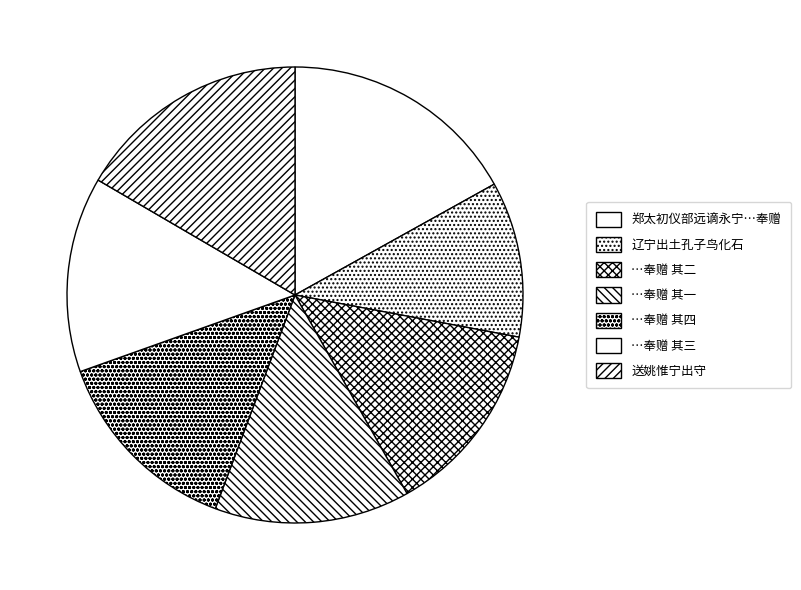

Count the number of slices in the pie.

7